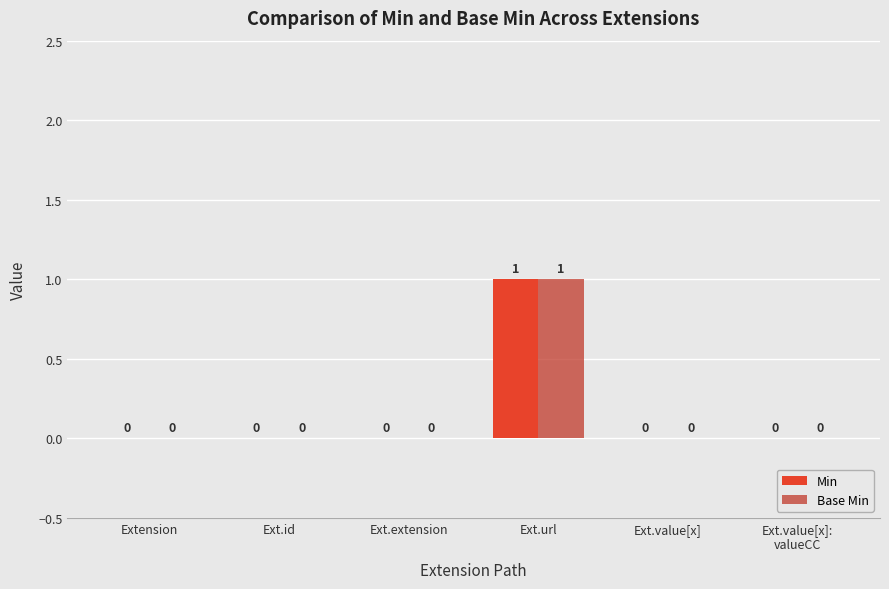

Does the chart contain stacked bars?

No